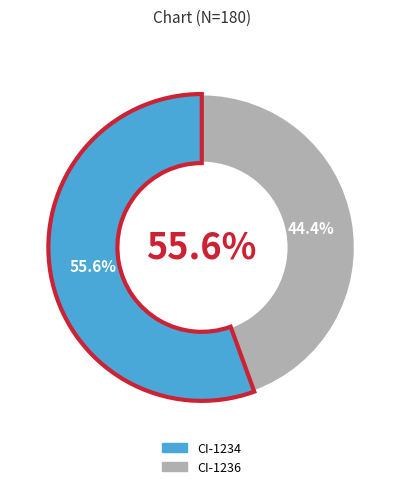

Which slice is the largest?

CI-1234